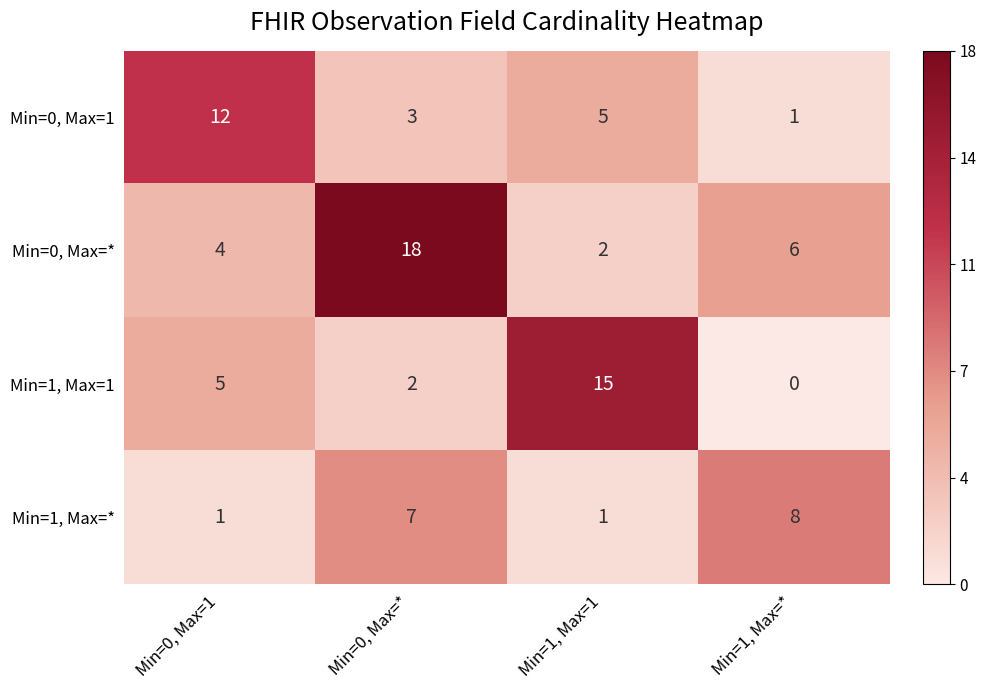

Rank the series at Min=0, Max=1 from lowest to highest value.

Min=1, Max=*, Min=0, Max=*, Min=1, Max=1, Min=0, Max=1